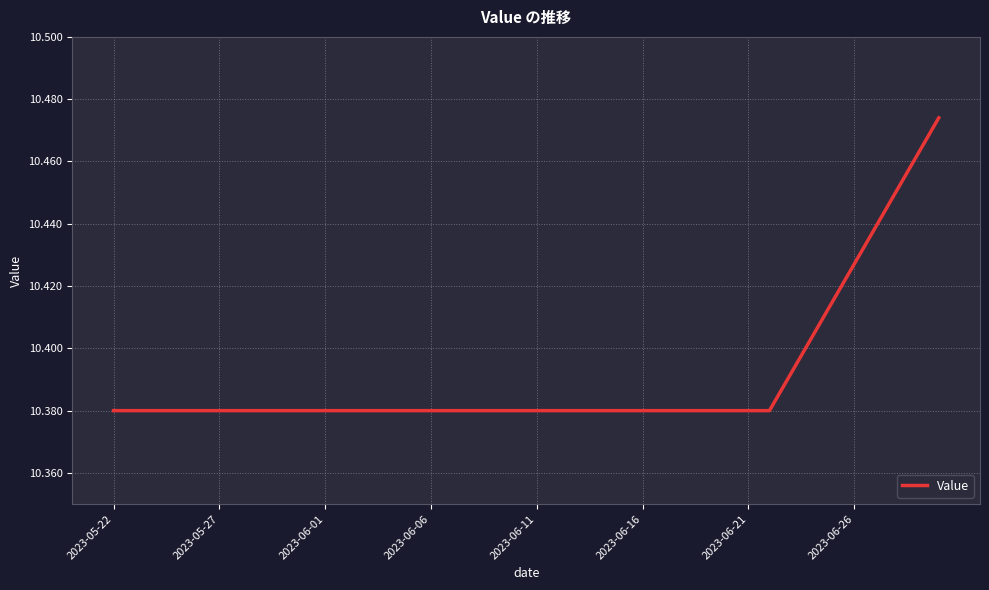

Does the chart have visible grid lines?

Yes